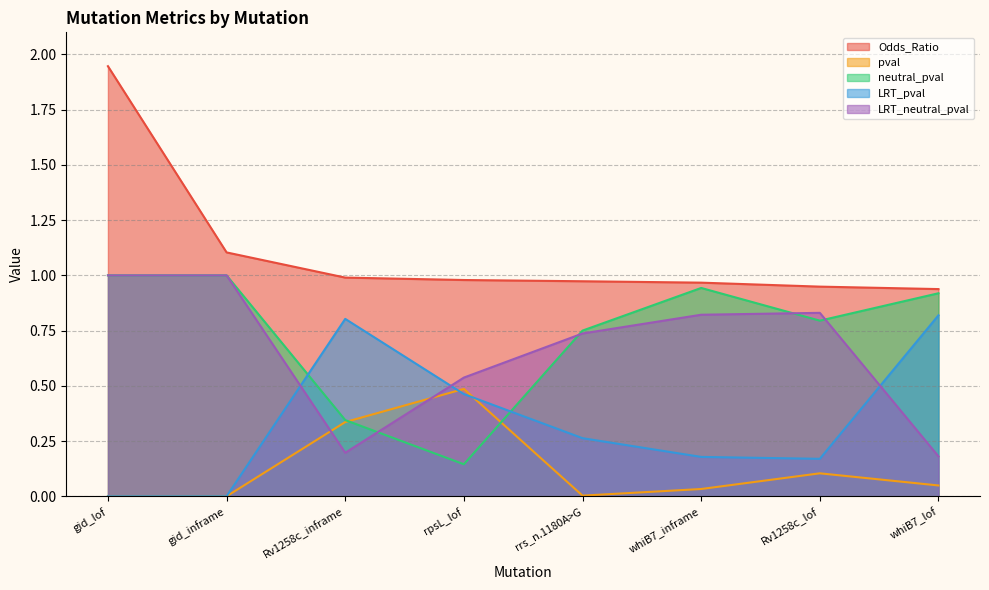

What is the label of the 5th point from the right?

rpsL_lof